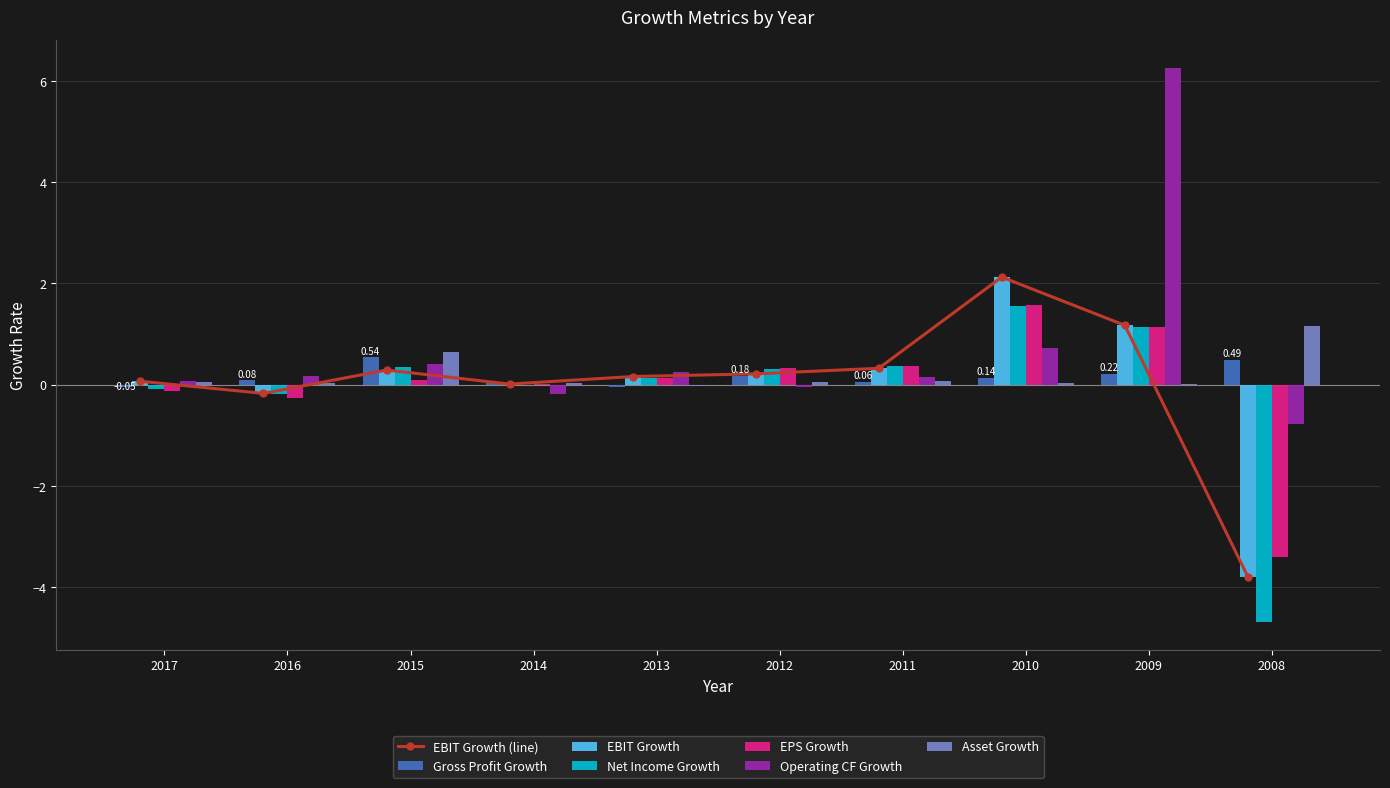

What is the approximate value of Gross Profit Growth at 2017?

-0.1